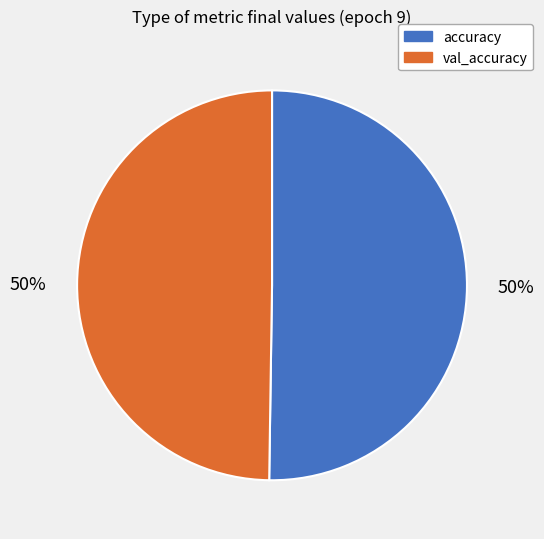

To the nearest percent, what is the average slice percentage?

50%